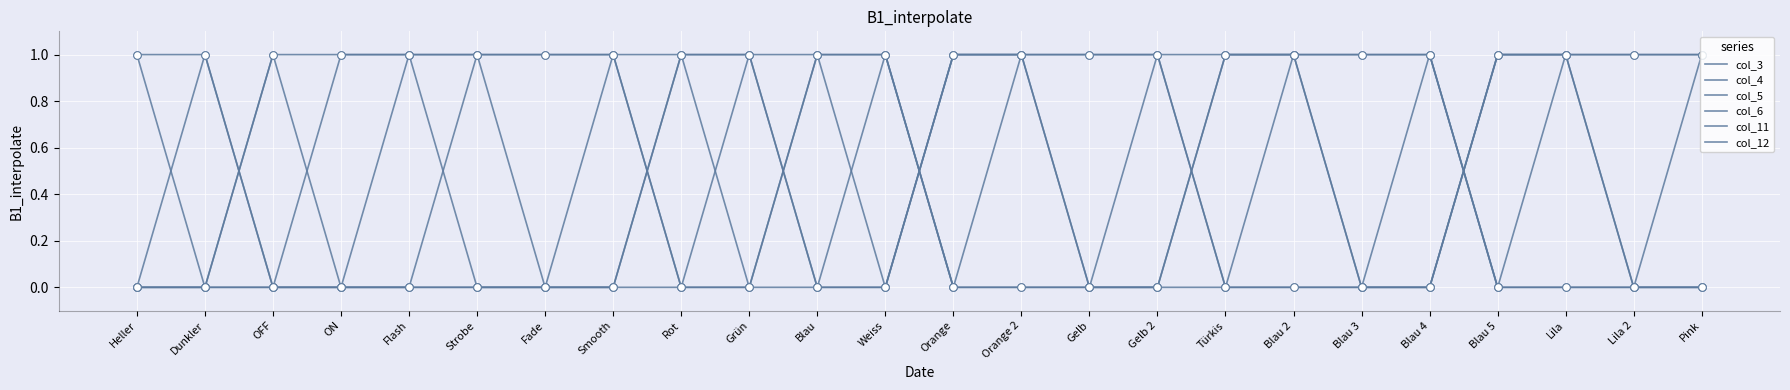

Does the chart have visible grid lines?

Yes